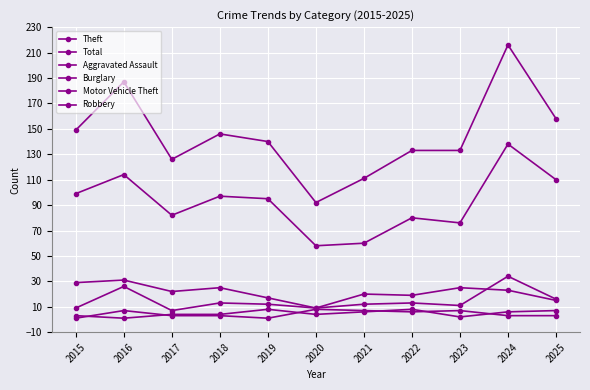

How many values in the Total series are below 140?

5